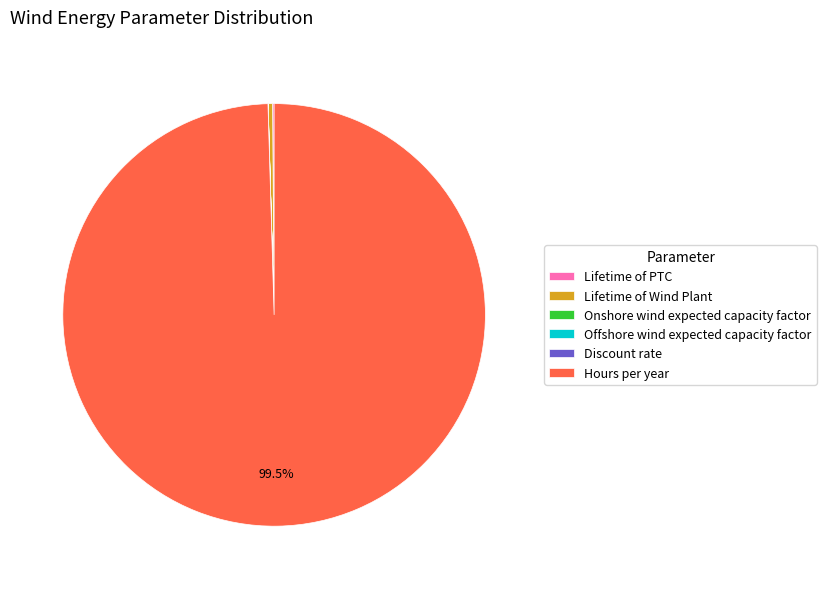

Is there a majority slice in this chart?

Yes